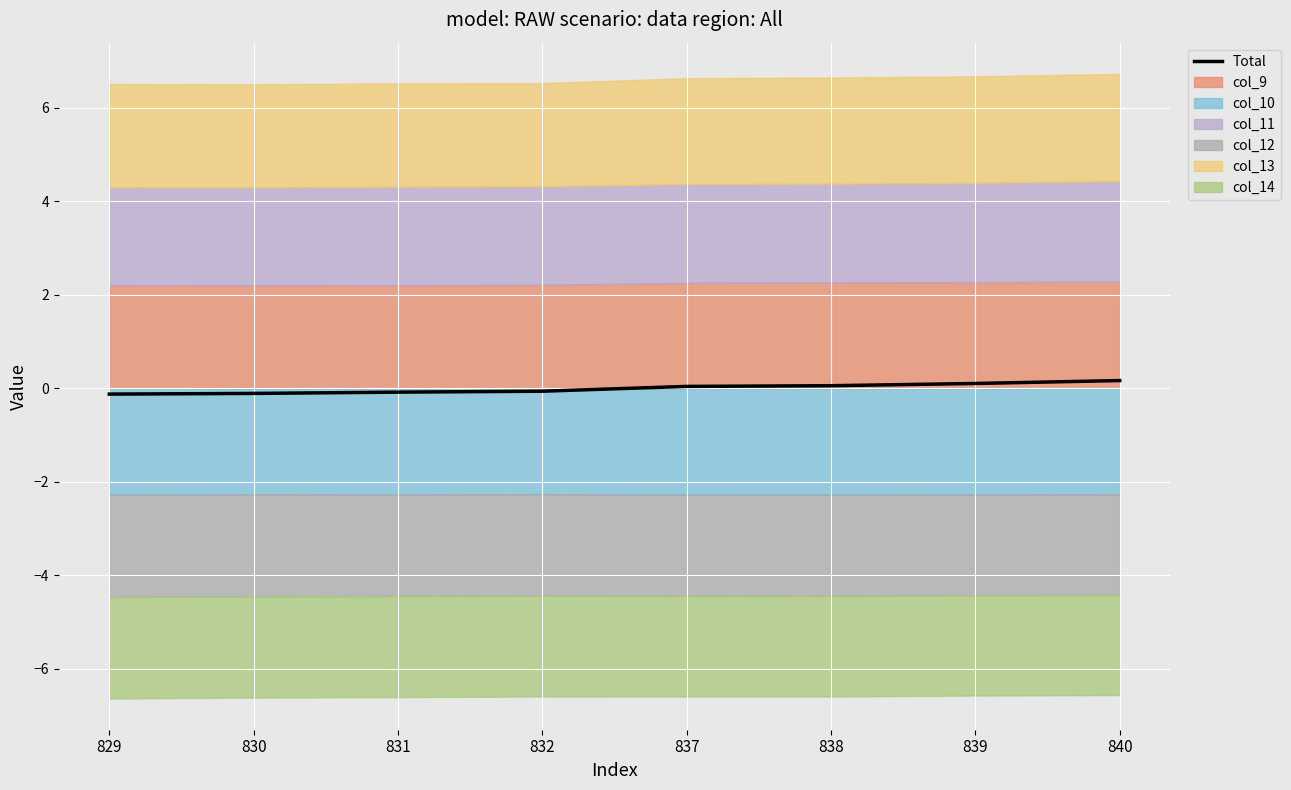

At which label does the data first exceed 0?

837